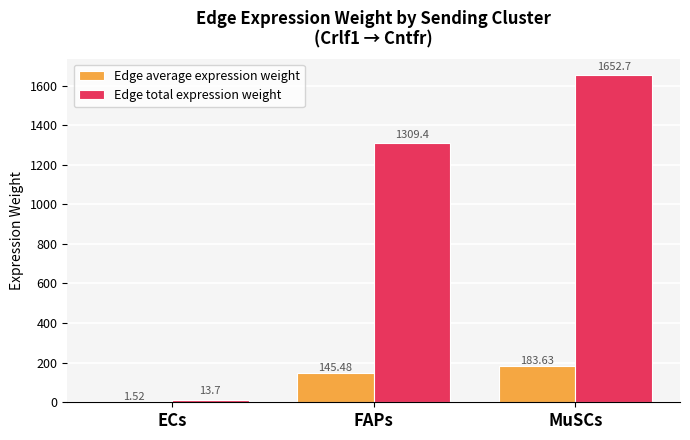

What is the sum of all Edge total expression weight values?

2975.8